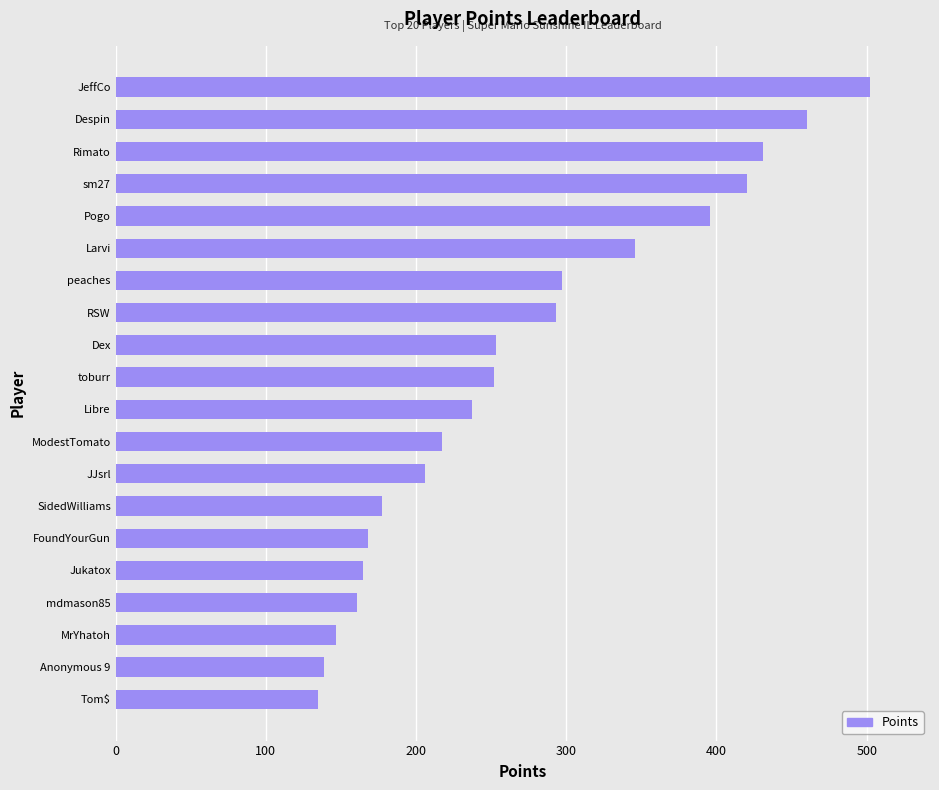

Between Pogo and JeffCo, which is larger?

JeffCo